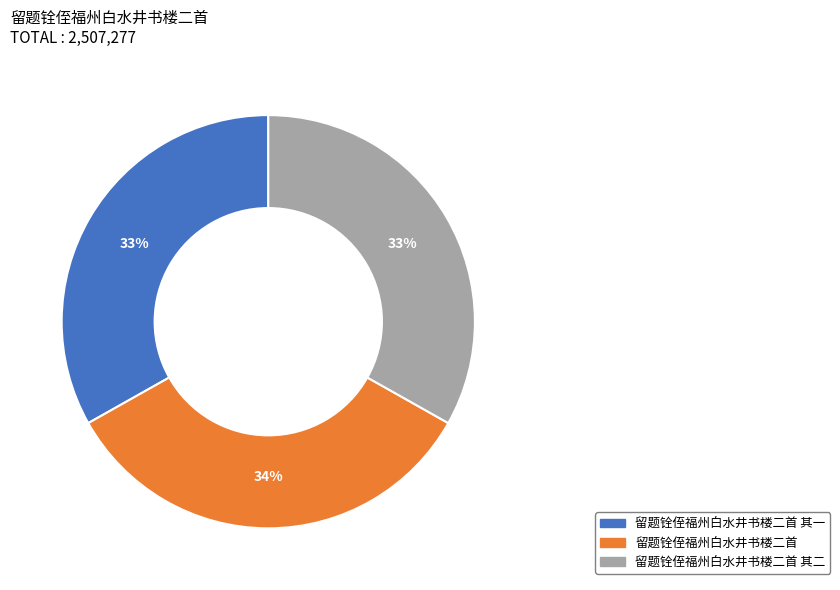

Does any single category account for the majority?

No